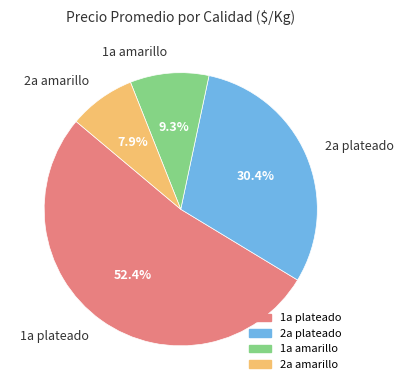

Is there a majority slice in this chart?

Yes